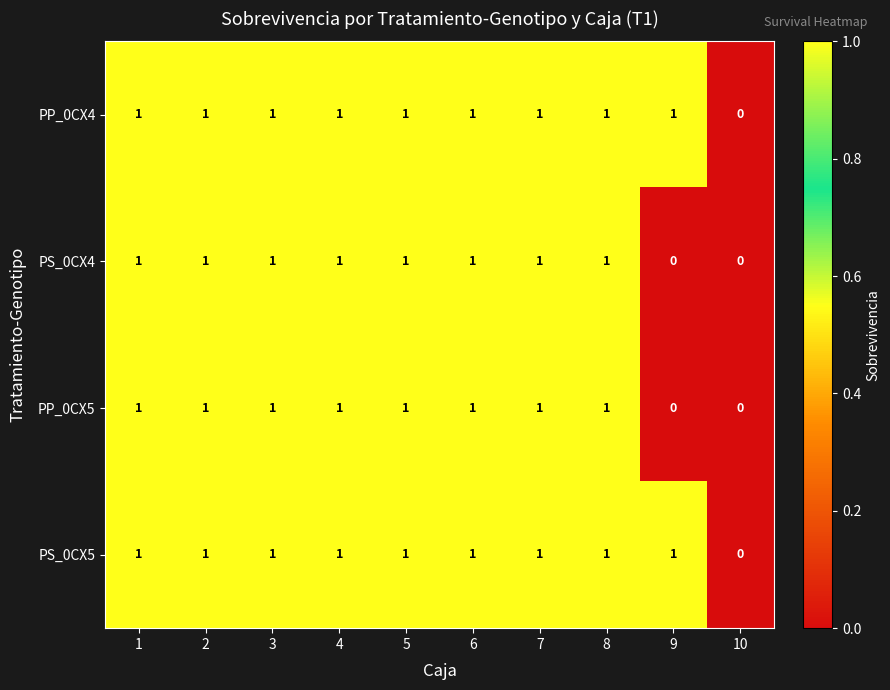

The PS_0CX5 series shows 2 at 3. True or false?

False